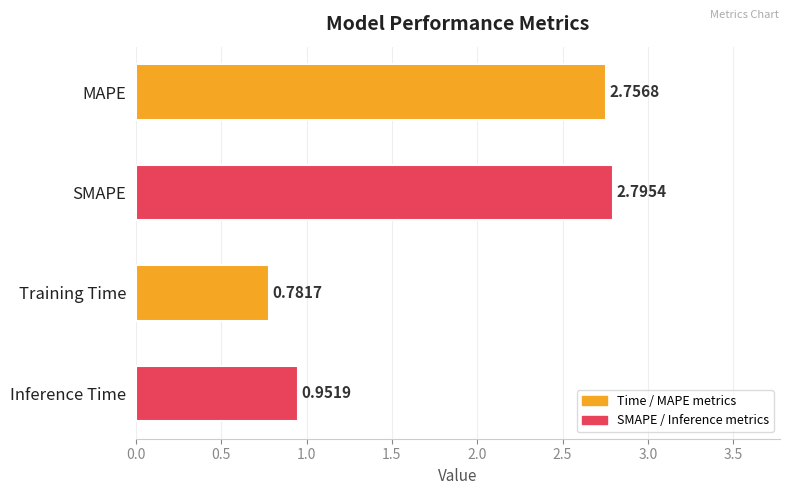

What is the difference between the maximum and minimum values?

2.0